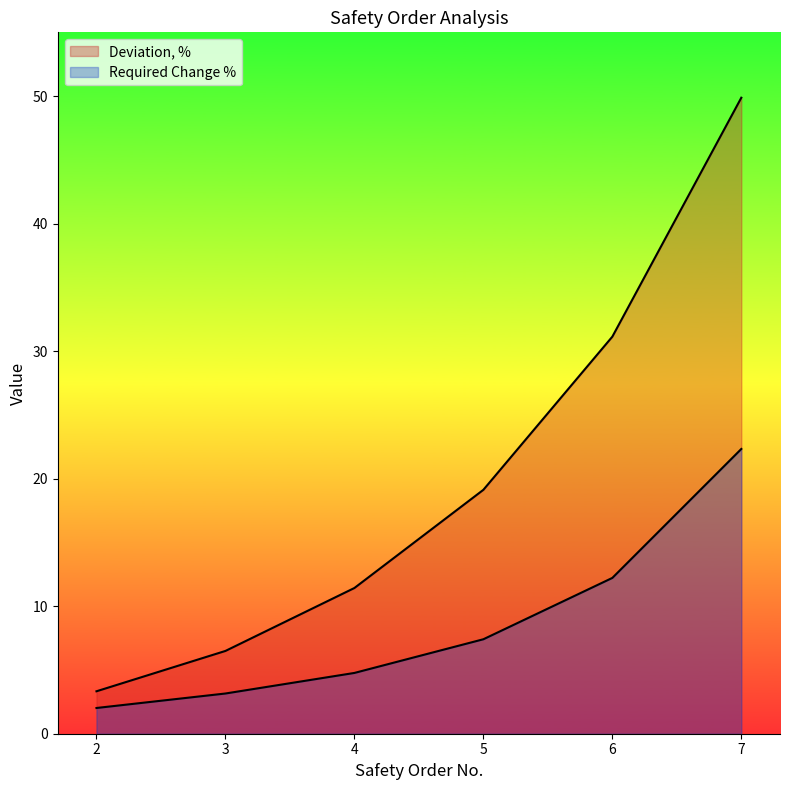

Which has a higher value, 7 or 2?

7